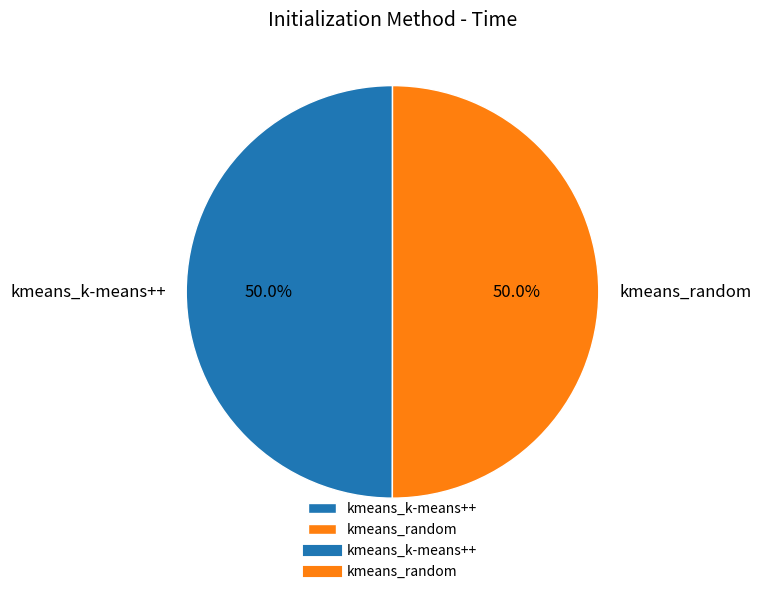

How much of the chart is everything except kmeans_k-means++?

50.0%